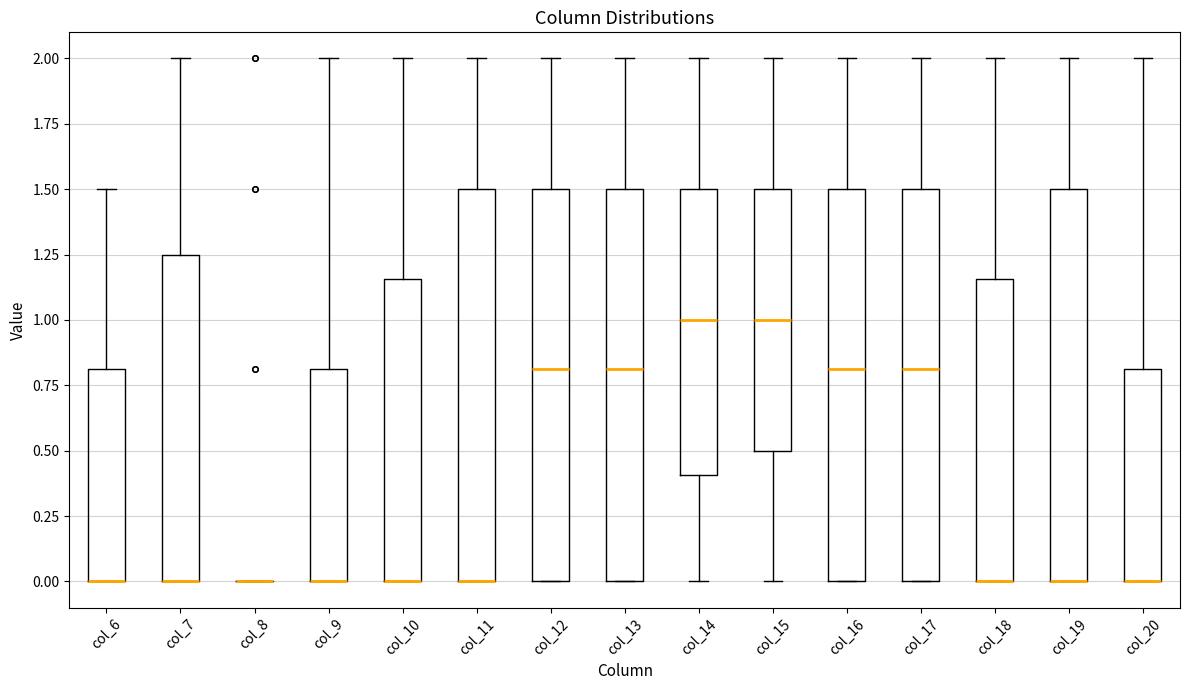

Reading left to right, read every box against the y-axis: the position of its median line, the range the box covers, and the ends of its whiskers. The values are not printed on the chart, so give them approximately, as read against the axis.

col_6: median 0.00 (drawn on the box's lower edge), box 0.00 to 0.80, whiskers 0.00 to 1.50
col_7: median 0.00 (drawn on the box's lower edge), box 0.00 to 1.25, whiskers 0.00 to 2.00
col_8: box collapsed to a line at 0.00, whiskers 0.00 to 0.00
col_9: median 0.00 (drawn on the box's lower edge), box 0.00 to 0.80, whiskers 0.00 to 2.00
col_10: median 0.00 (drawn on the box's lower edge), box 0.00 to 1.15, whiskers 0.00 to 2.00
col_11: median 0.00 (drawn on the box's lower edge), box 0.00 to 1.50, whiskers 0.00 to 2.00
col_12: median 0.80, box 0.00 to 1.50, whiskers 0.00 to 2.00
col_13: median 0.80, box 0.00 to 1.50, whiskers 0.00 to 2.00
col_14: median 1.00, box 0.40 to 1.50, whiskers 0.00 to 2.00
col_15: median 1.00, box 0.50 to 1.50, whiskers 0.00 to 2.00
col_16: median 0.80, box 0.00 to 1.50, whiskers 0.00 to 2.00
col_17: median 0.80, box 0.00 to 1.50, whiskers 0.00 to 2.00
col_18: median 0.00 (drawn on the box's lower edge), box 0.00 to 1.15, whiskers 0.00 to 2.00
col_19: median 0.00 (drawn on the box's lower edge), box 0.00 to 1.50, whiskers 0.00 to 2.00
col_20: median 0.00 (drawn on the box's lower edge), box 0.00 to 0.80, whiskers 0.00 to 2.00